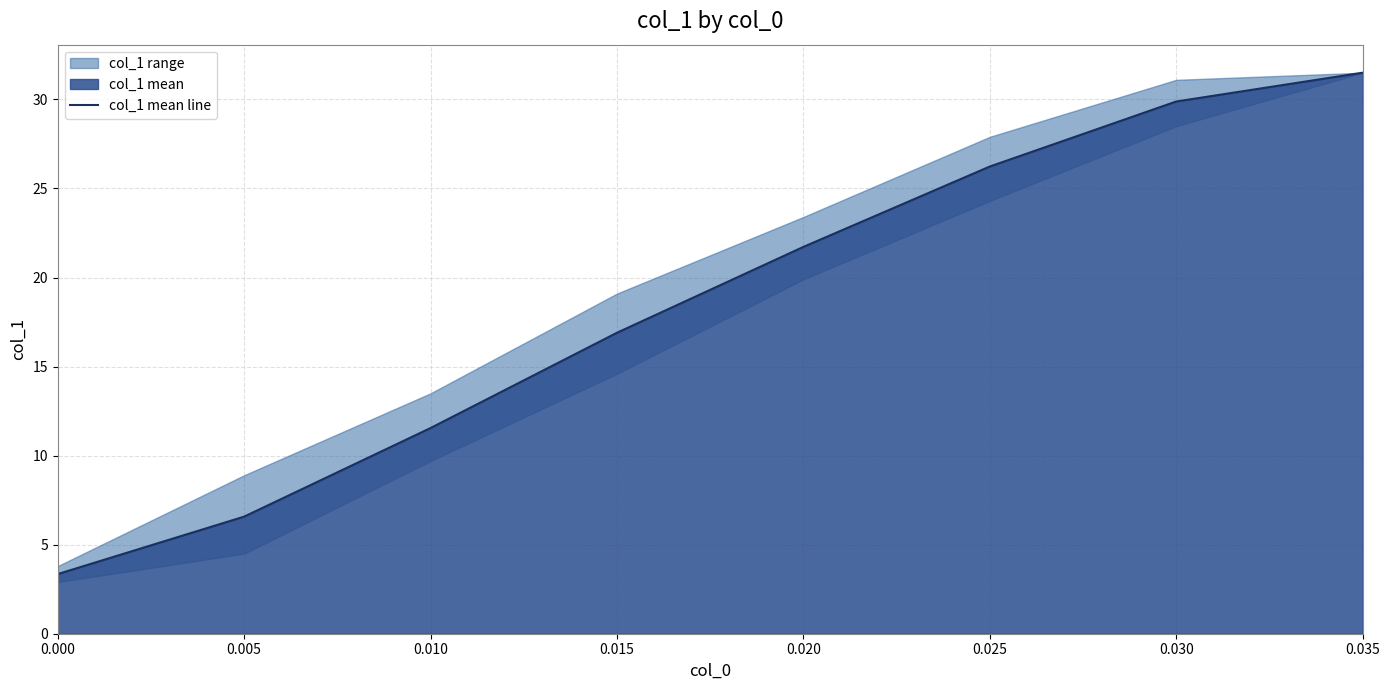

How many data points are less than 21?

4